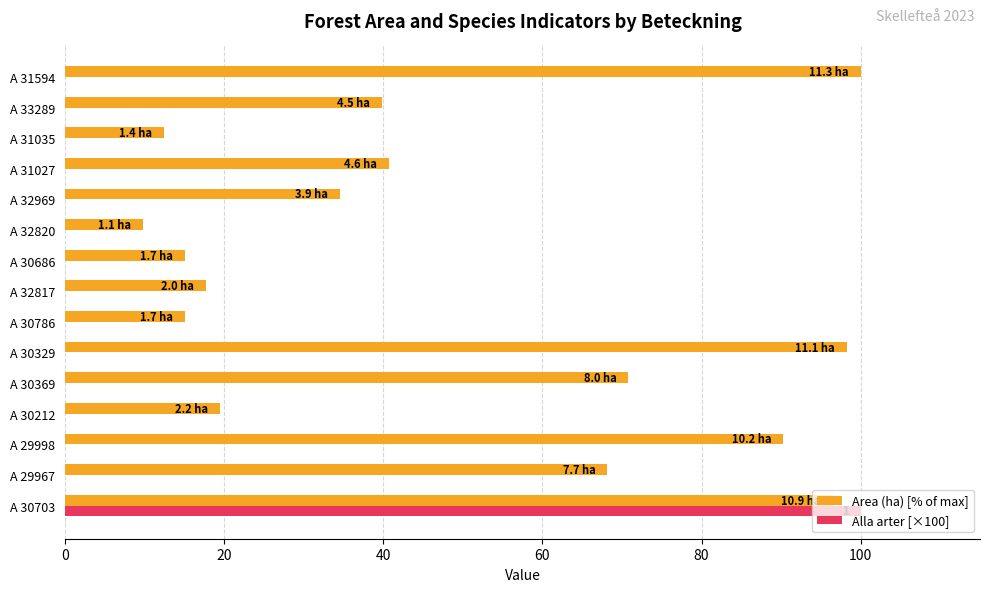

Is it true that Area (ha) [% of max] equals 65.5 at A 33289?

False